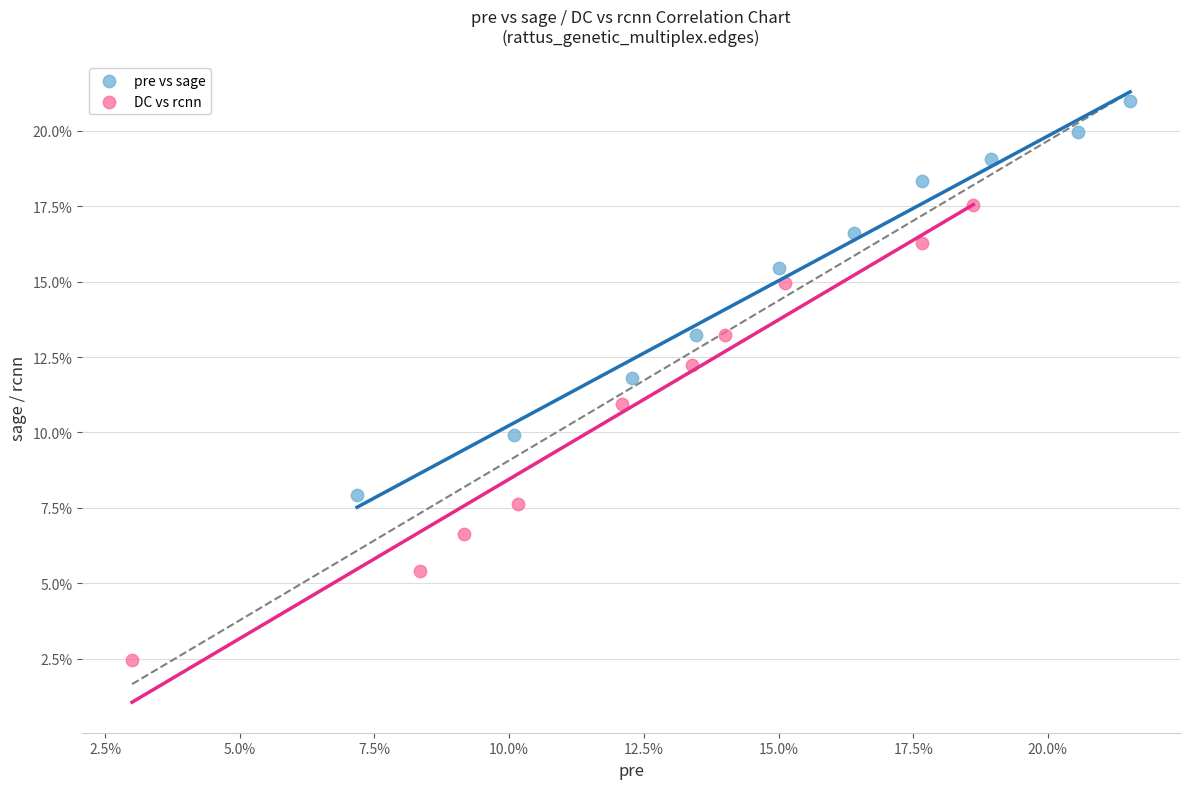

What are all the series names shown in the legend?

pre vs sage, DC vs rcnn